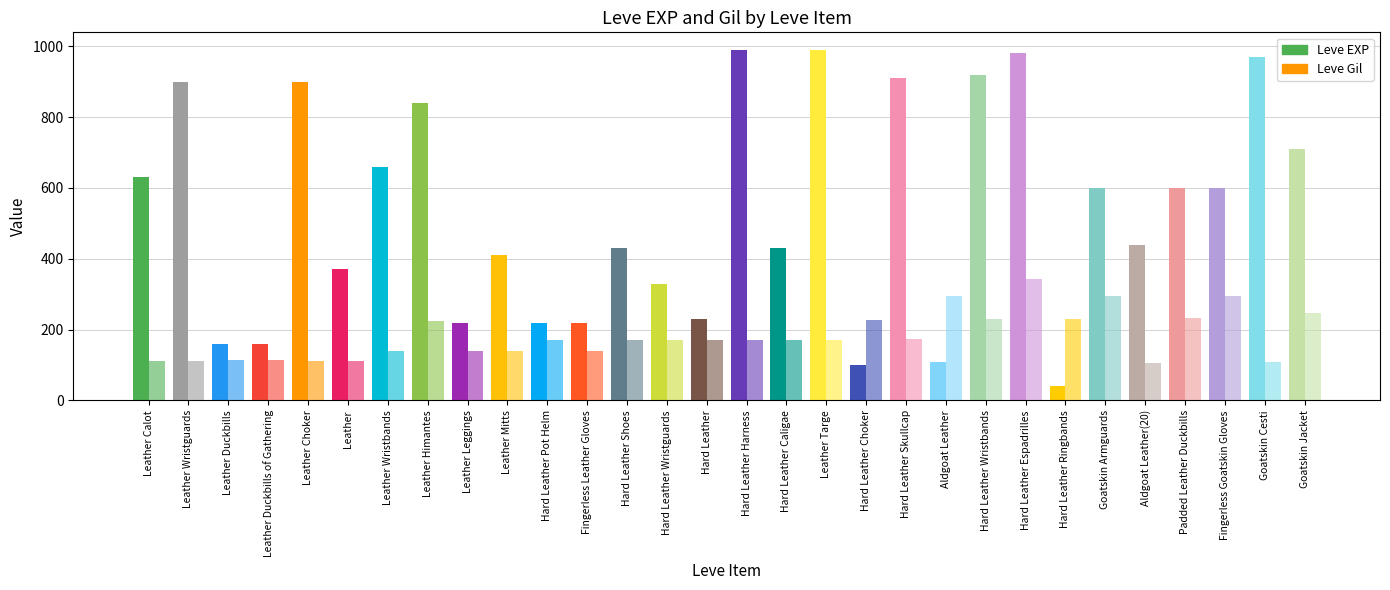

Rank the series by their maximum value, from highest to lowest.

Leve EXP, Leve Gil